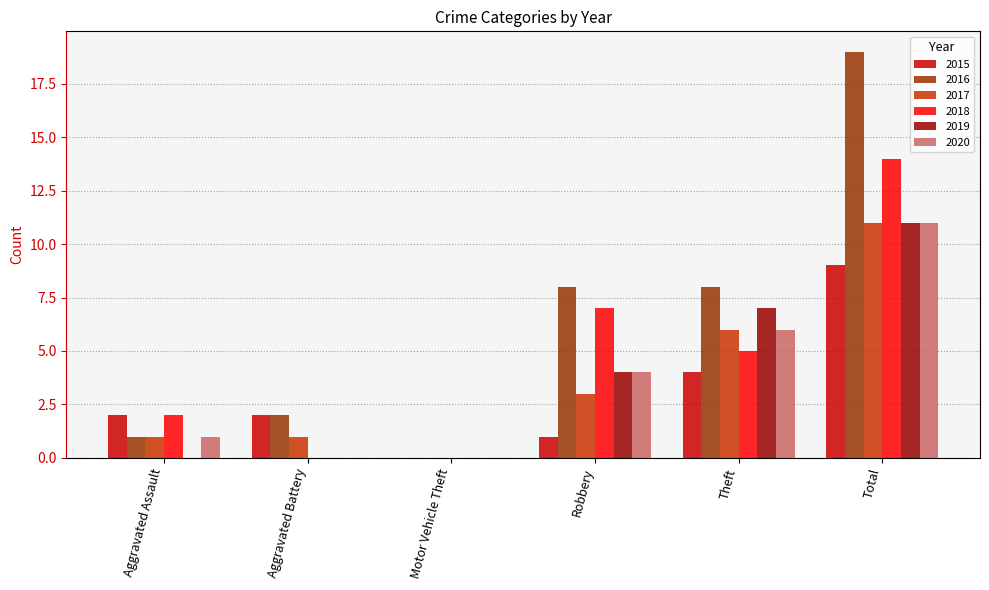

Reading left to right, transcribe all the data shown in this chart.

2015: 2	2	0	1	4	9
2016: 1	2	0	8	8	19
2017: 1	1	0	3	6	11
2018: 2	0	0	7	5	14
2019: 0	0	0	4	7	11
2020: 1	0	0	4	6	11